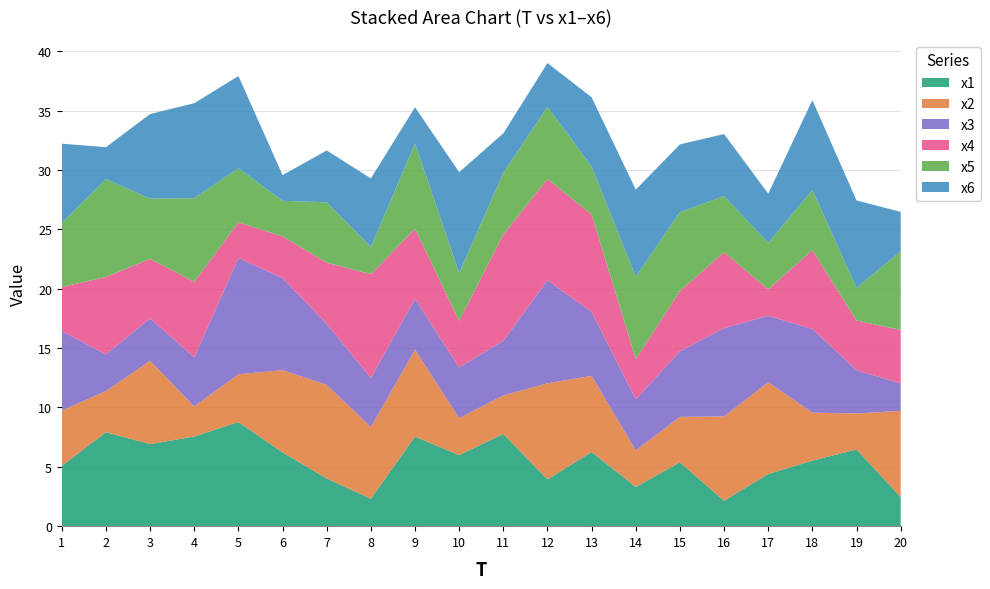

Reading left to right, list all the values displayed in this chart.

x1: 1=5.1	2=7.9	3=6.9	4=7.6	5=8.8	6=6.2	7=4.0	8=2.3	9=7.5	10=6.0	11=7.8	12=3.9	13=6.3	14=3.3	15=5.4	16=2.1	17=4.4	18=5.5	19=6.5	20=2.5
x2: 1=4.7	2=3.5	3=7.0	4=2.5	5=4.0	6=6.9	7=7.9	8=6.0	9=7.3	10=3.1	11=3.2	12=8.1	13=6.4	14=3.1	15=3.8	16=7.1	17=7.7	18=4.0	19=3.0	20=7.3
x3: 1=6.7	2=3.1	3=3.6	4=4.1	5=9.8	6=7.8	7=5.1	8=4.1	9=4.3	10=4.3	11=4.6	12=8.7	13=5.4	14=4.3	15=5.5	16=7.4	17=5.6	18=7.1	19=3.6	20=2.3
x4: 1=3.7	2=6.5	3=5.0	4=6.4	5=3.0	6=3.5	7=5.1	8=8.7	9=5.9	10=3.9	11=9.0	12=8.5	13=8.2	14=3.4	15=5.1	16=6.4	17=2.2	18=6.6	19=4.2	20=4.5
x5: 1=5.4	2=8.2	3=5.1	4=7.0	5=4.6	6=3.0	7=5.1	8=2.3	9=7.2	10=4.0	11=5.2	12=6.1	13=4.0	14=6.9	15=6.6	16=4.7	17=3.9	18=5.1	19=2.7	20=6.6
x6: 1=6.7	2=2.7	3=7.1	4=8.0	5=7.8	6=2.2	7=4.4	8=5.8	9=3.1	10=8.5	11=3.3	12=3.7	13=5.8	14=7.3	15=5.7	16=5.2	17=4.2	18=7.6	19=7.4	20=3.3